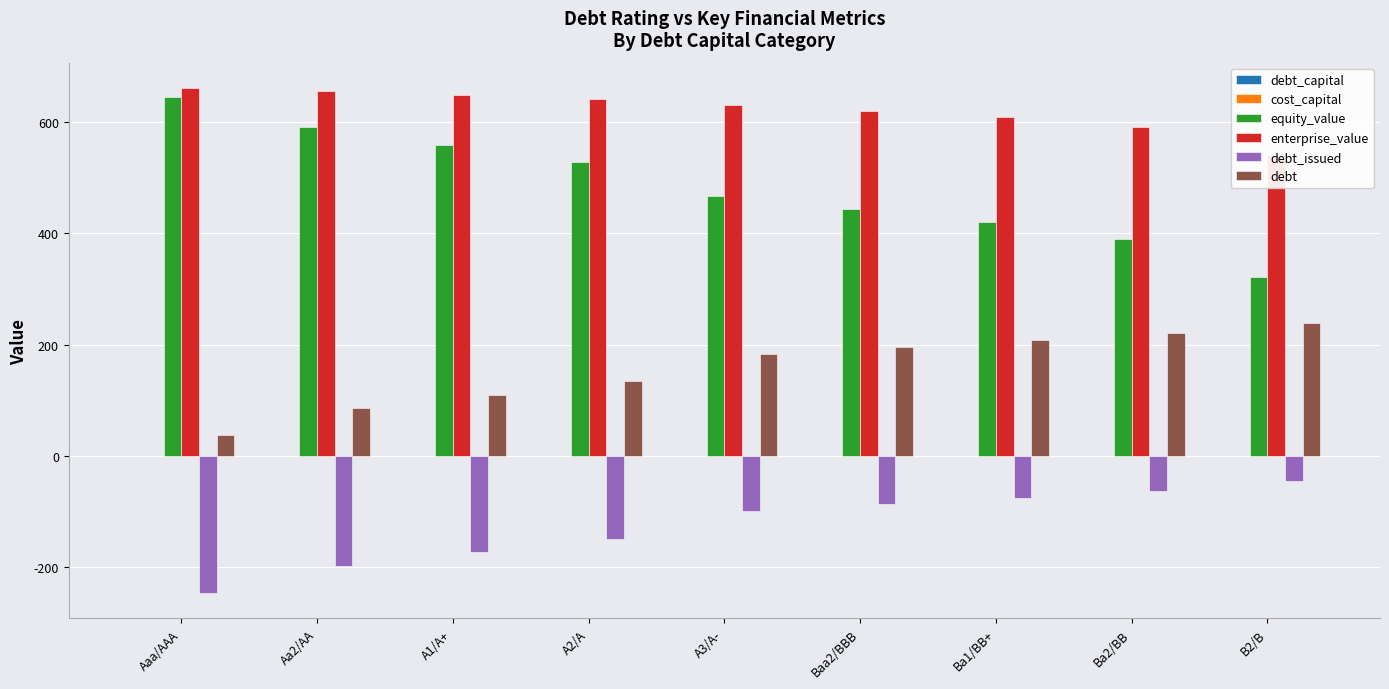

What is the spread (max minus min) of values at Ba1/BB+?

682.6